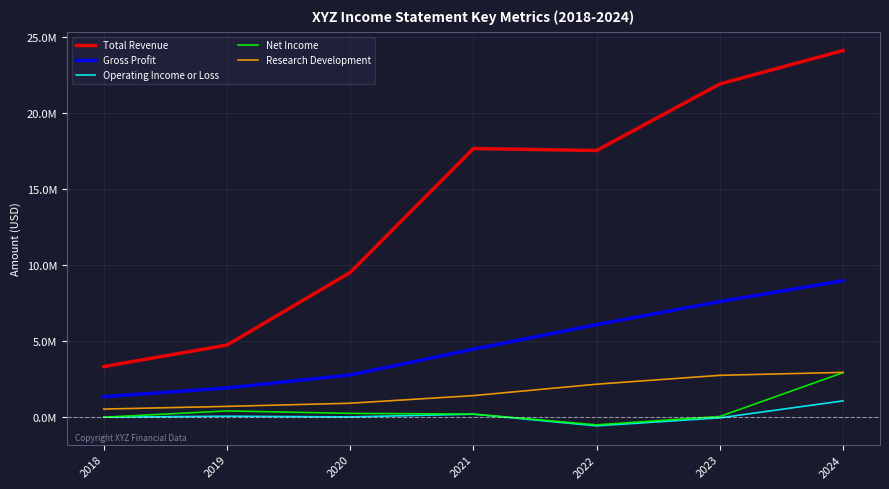

Rank the categories by Gross Profit value from lowest to highest.

2018, 2019, 2020, 2021, 2022, 2023, 2024